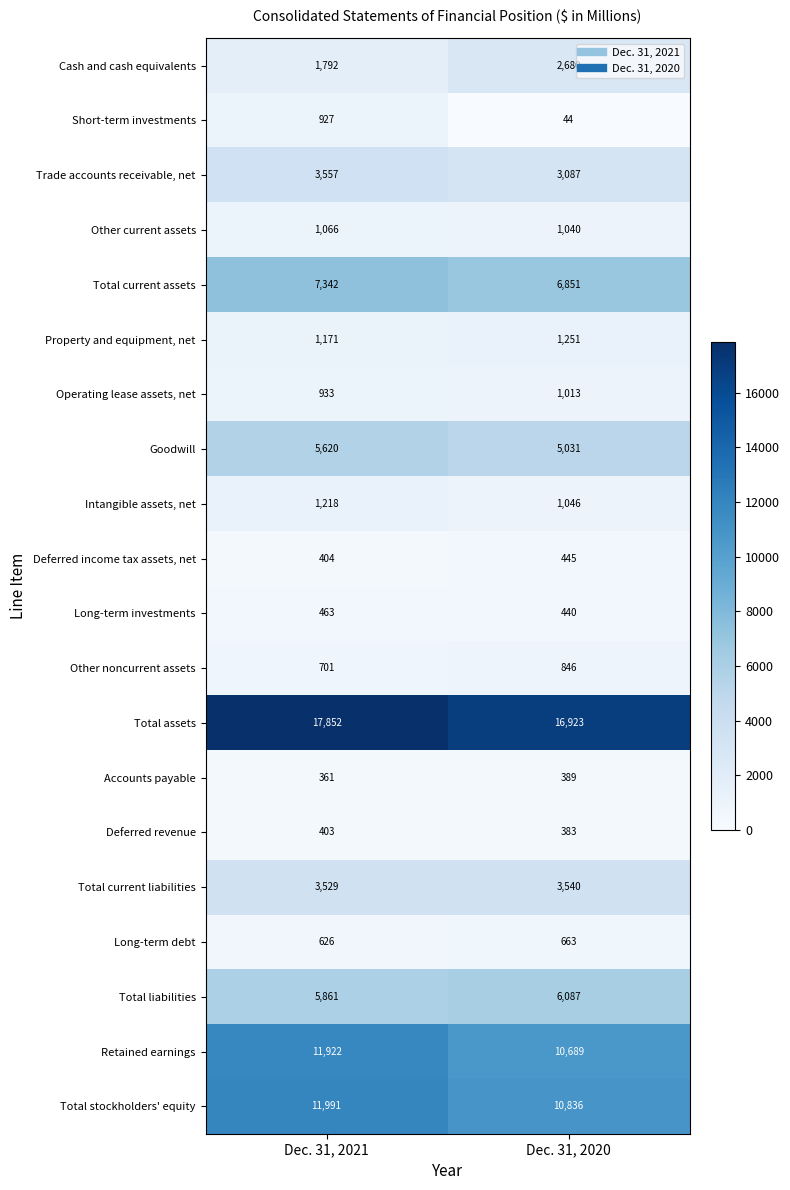

What is the sum of all Other current assets values?

2106